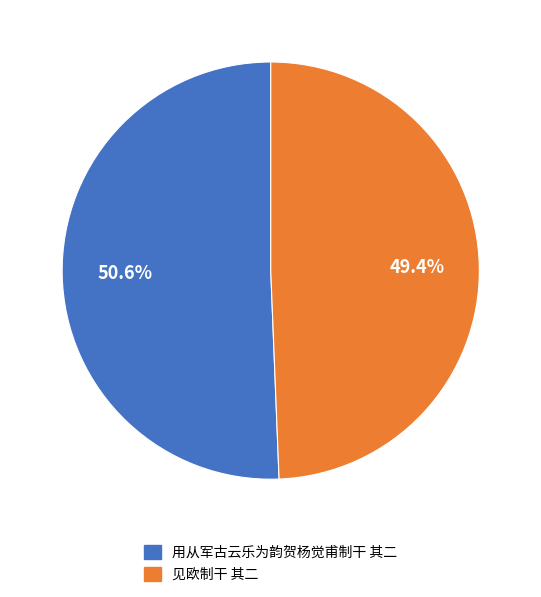

The 用从军古云乐为韵贺杨觉甫制干 其二 slice represents 51% of the pie. True or false?

True